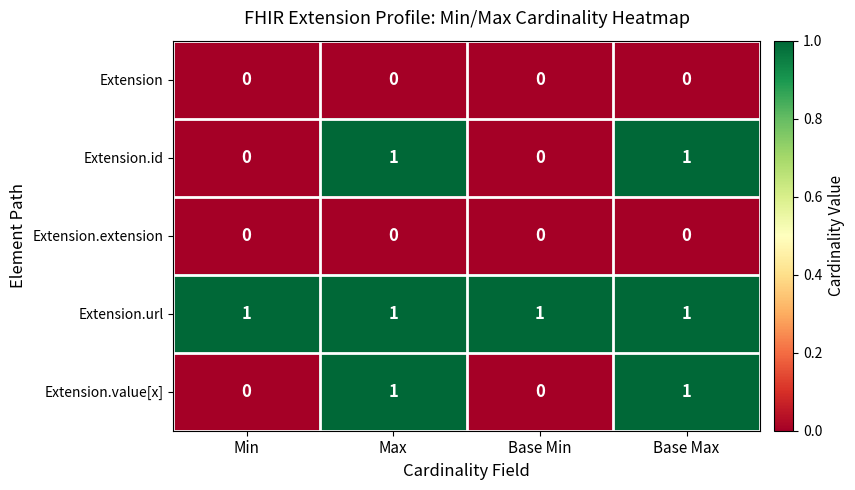

What is the sum of all Extension.url values?

4